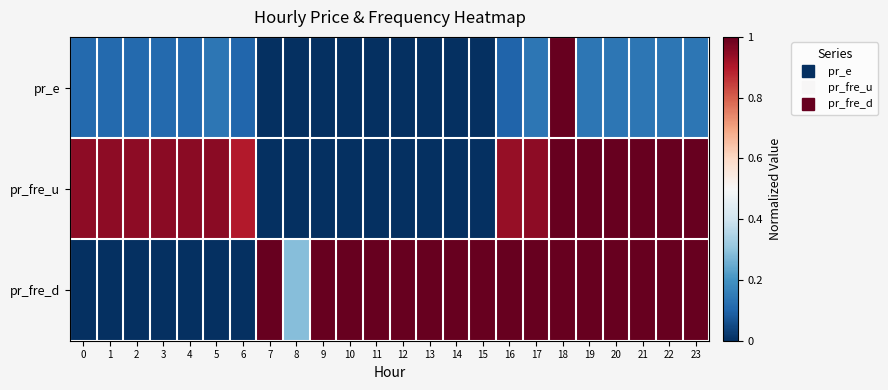

Which label corresponds to the largest value in the chart?

18